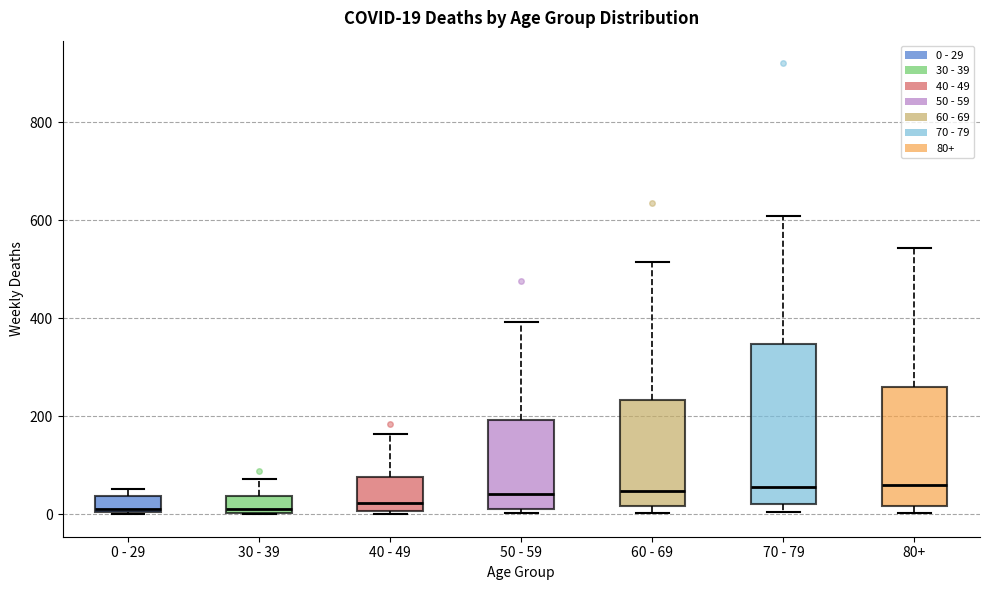

Comparing the boxes themselves (not the whiskers), which one is the tallest?

70 - 79